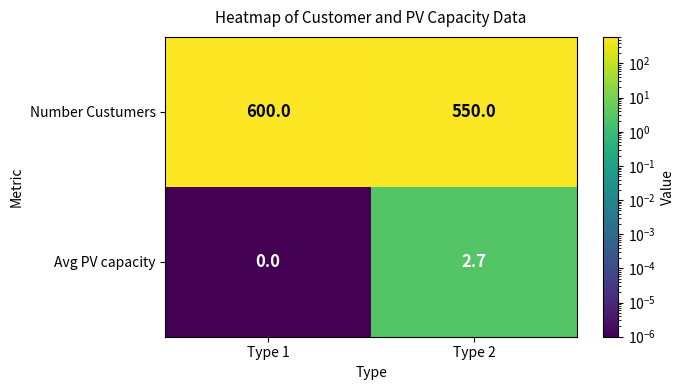

What value does the Avg PV capacity series have at Type 2?

2.7